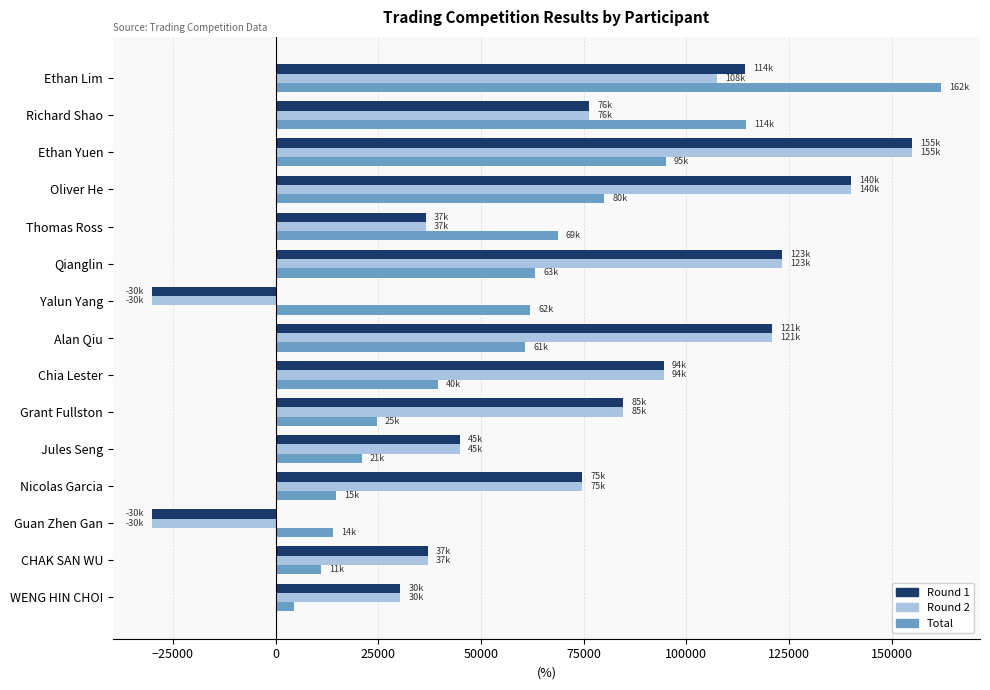

True or false: Round 2 has a value of 84600 at Grant Fullston.

True